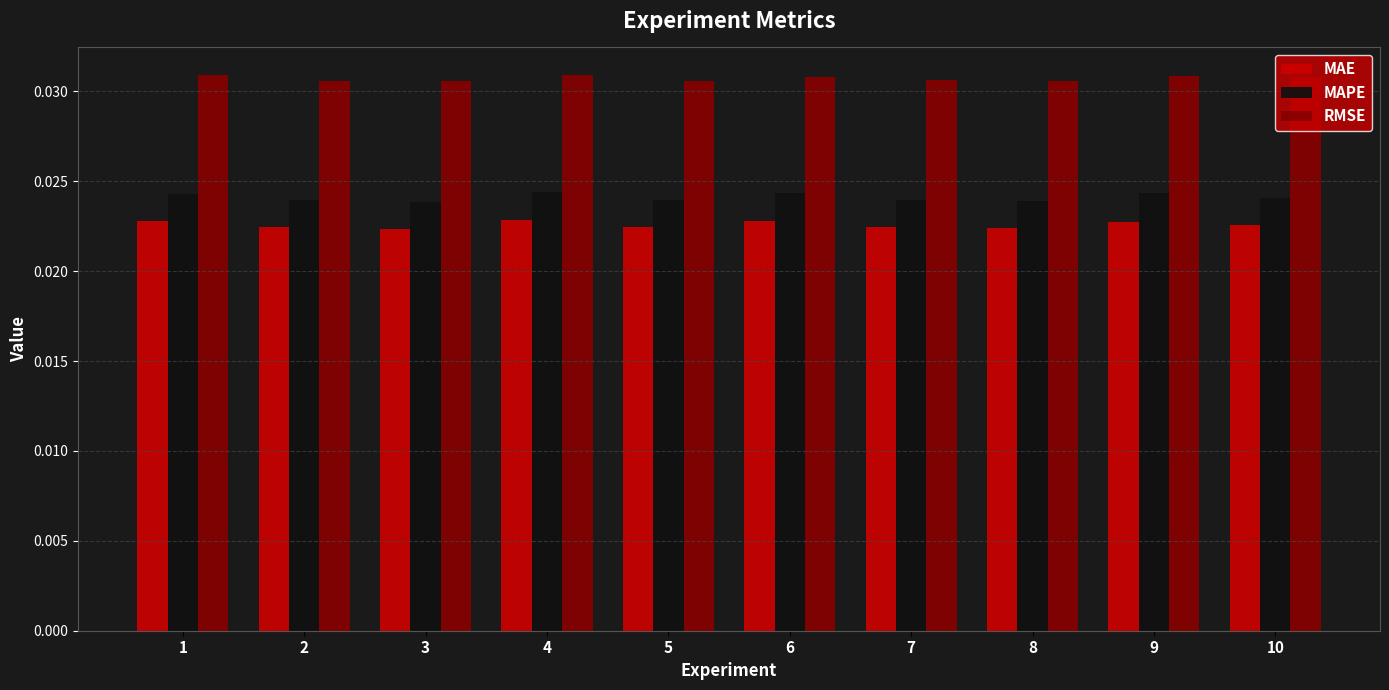

How many bars are there in each group?

3